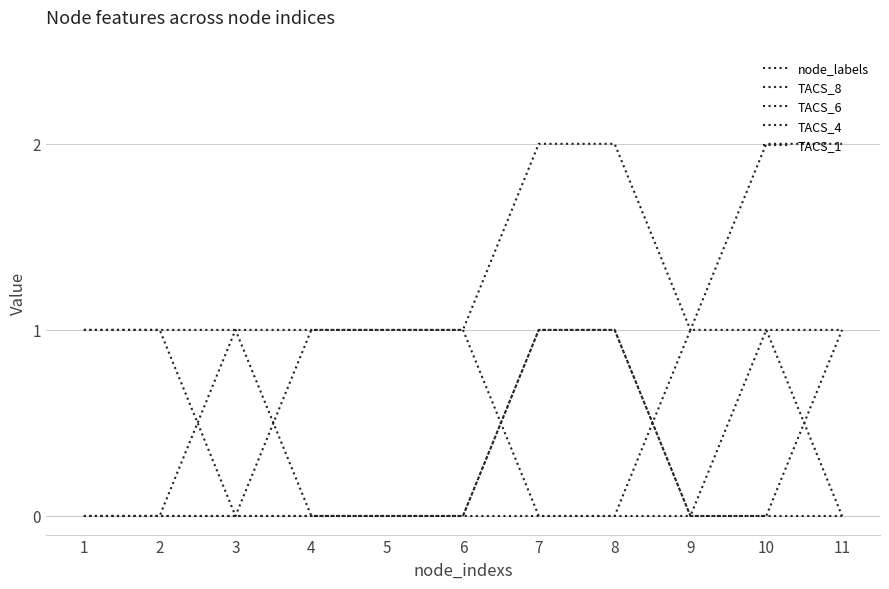

What is the greatest value displayed?

2